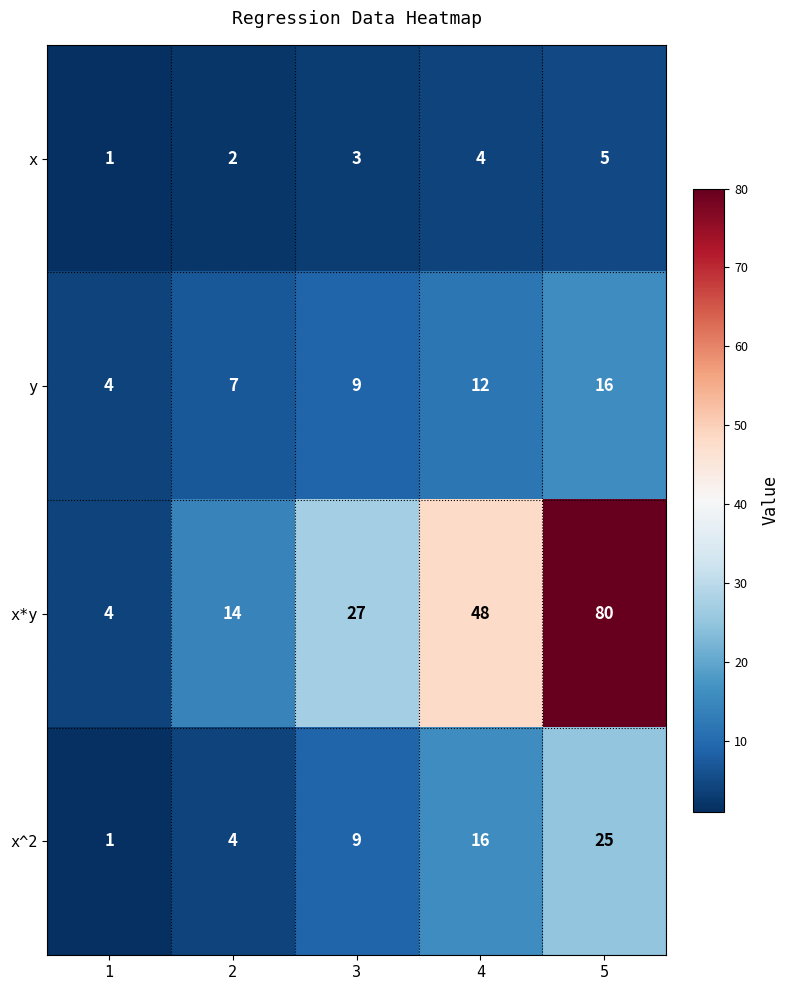

Is it true that y equals 4 at 1?

True